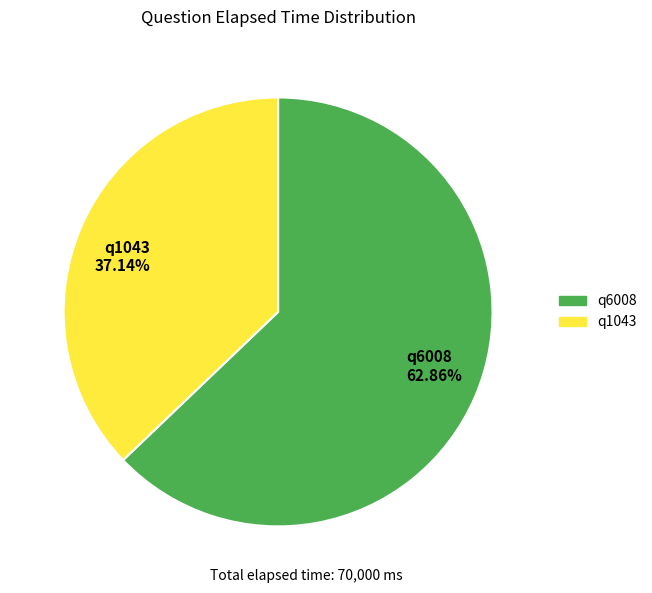

Which has a higher value, q1043 or q6008?

q6008